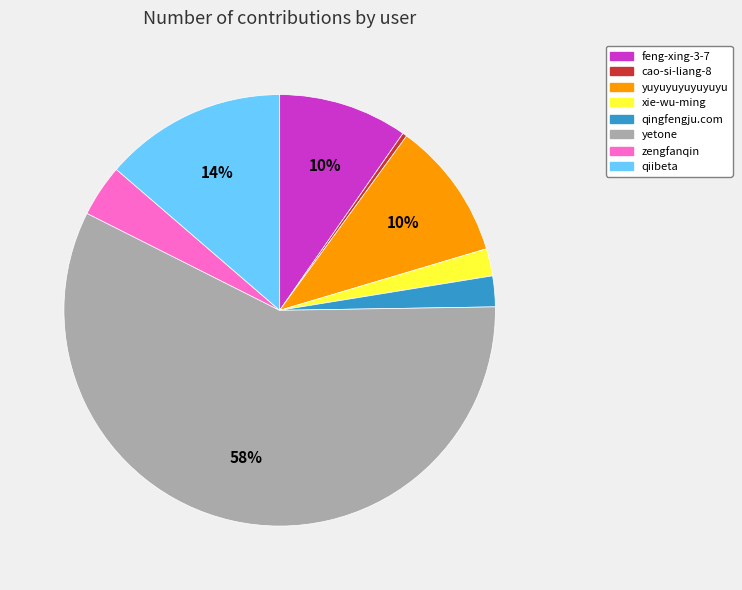

To the nearest percent, what is the average slice percentage?

12%